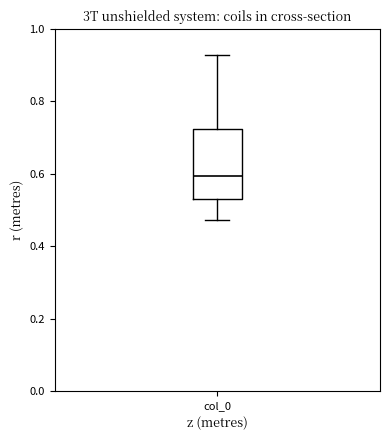

Transcribe this box plot: give where the median line is, the range the box spans, and where the two whiskers end, as read against the y-axis. The values are not printed on the chart, so give them approximately, as read against the axis.

median 0.60, box 0.54 to 0.72, whiskers 0.48 to 0.92